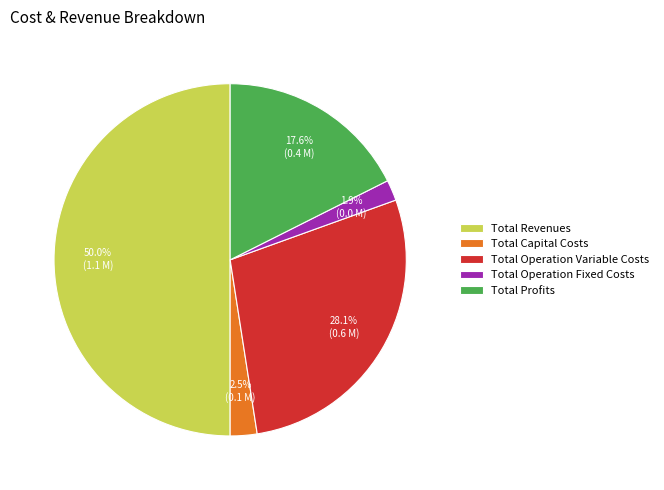

Which category has the biggest portion of the pie?

Total Revenues